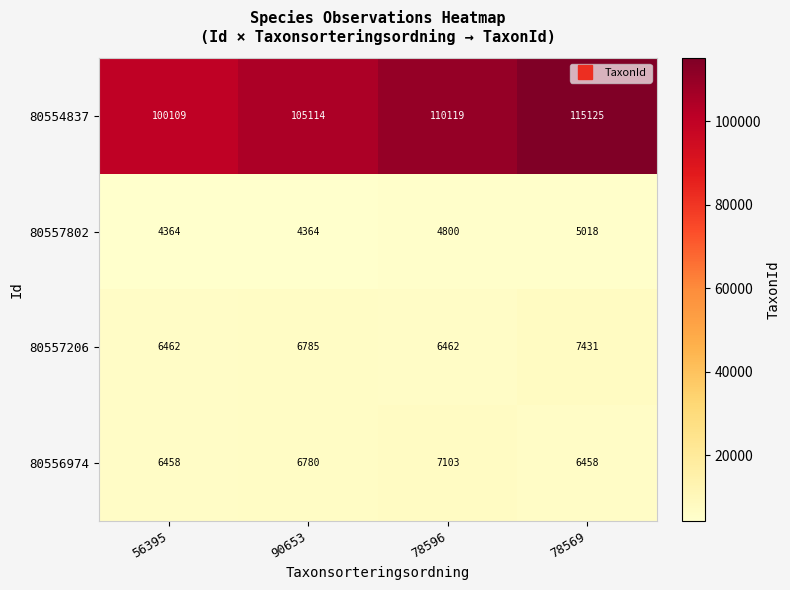

Reading left to right, transcribe all the data shown in this chart.

80554837: 100109	105114	110119	115125
80557802: 4364	4364	4800	5018
80557206: 6462	6785	6462	7431
80556974: 6458	6780	7103	6458